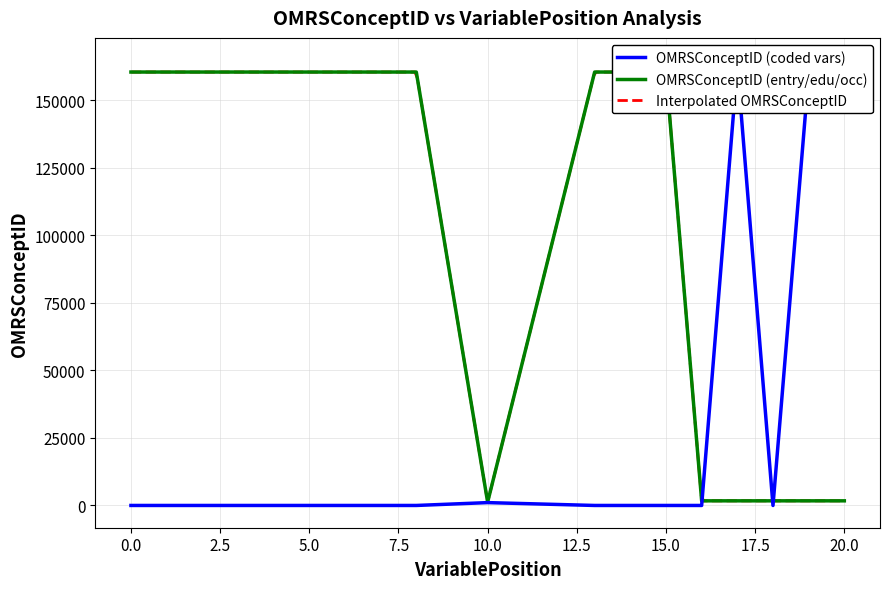

Reading left to right, extract all data points from this chart.

VariablePosition: 0=0	2=2	4=4	5=5	6=6	7=7	8=8	13=13	14=14	15=15	16=16	17=17	18=18	19=19	20=20	10=10	10=10	10=10	10=10	10=10
OMRSConceptID_coded: 0=0	2=0	4=0	5=0	6=0	7=0	8=0	13=0	14=0	15=0	16=0	17=162729	18=0	19=159635	20=164943	10=1054	10=1054	10=1054	10=1054	10=1054
OMRSConceptID_entry: 0=160540	2=160540	4=160540	5=160540	6=160540	7=160540	8=160540	13=160540	14=160540	15=160540	16=1712	17=1712	18=1712	19=1712	20=1712	10=1542	10=1542	10=1542	10=1542	10=0